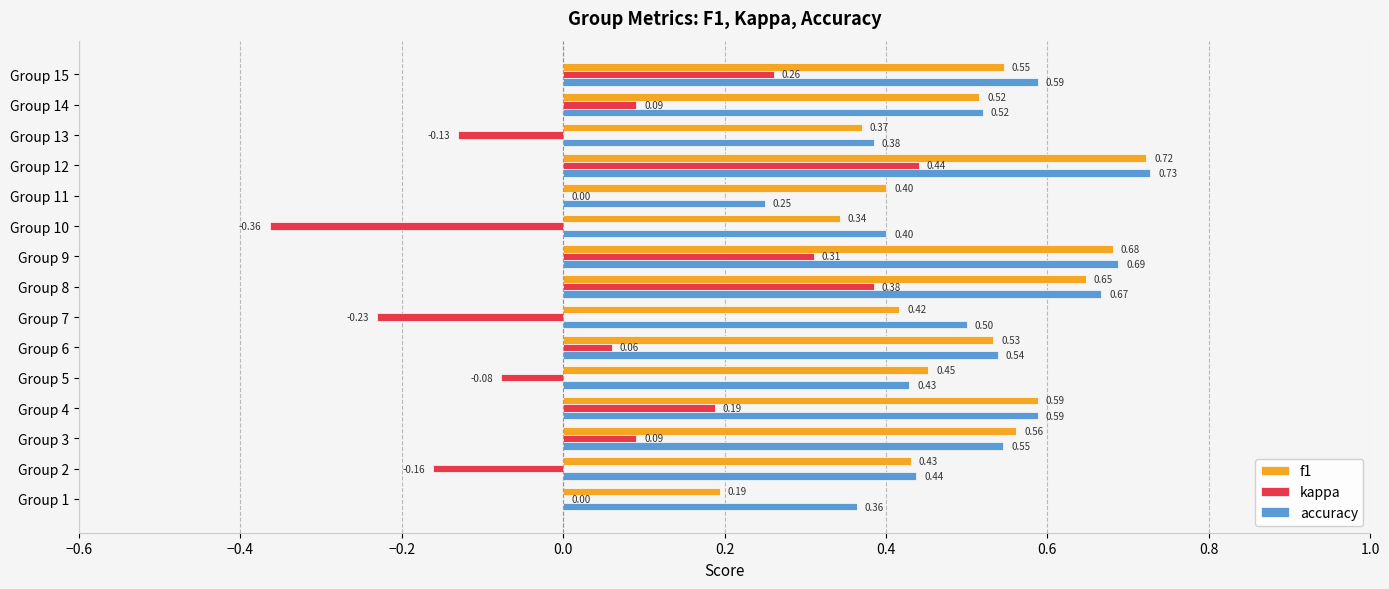

Which series has the widest spread of values?

kappa